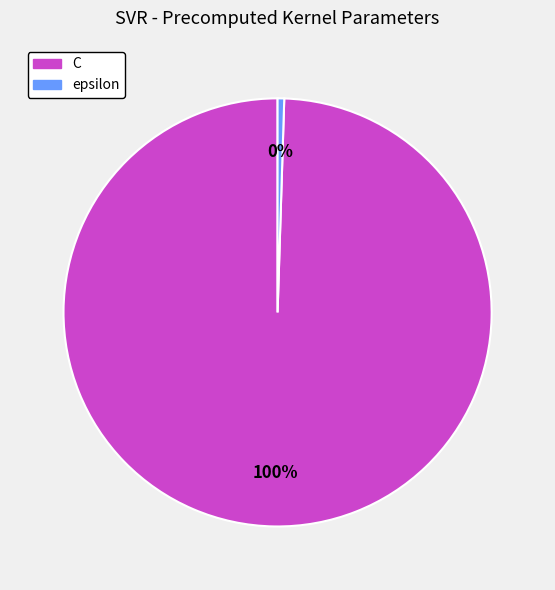

What is the smallest slice in the pie chart?

epsilon